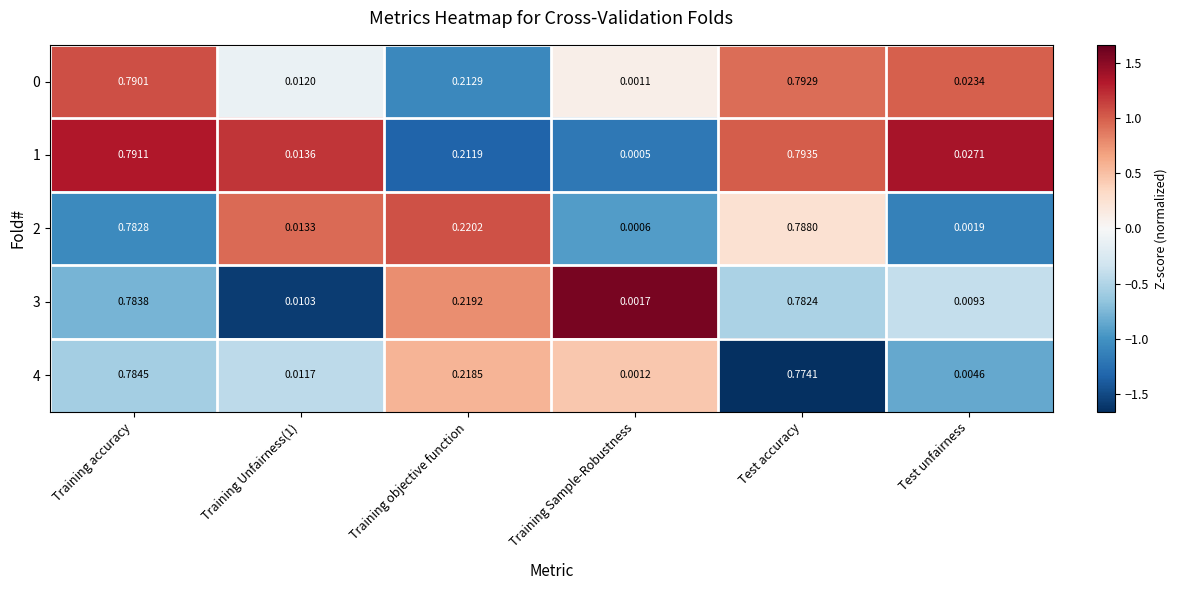

Which category has the lowest value across all series?

Training Sample-Robustness